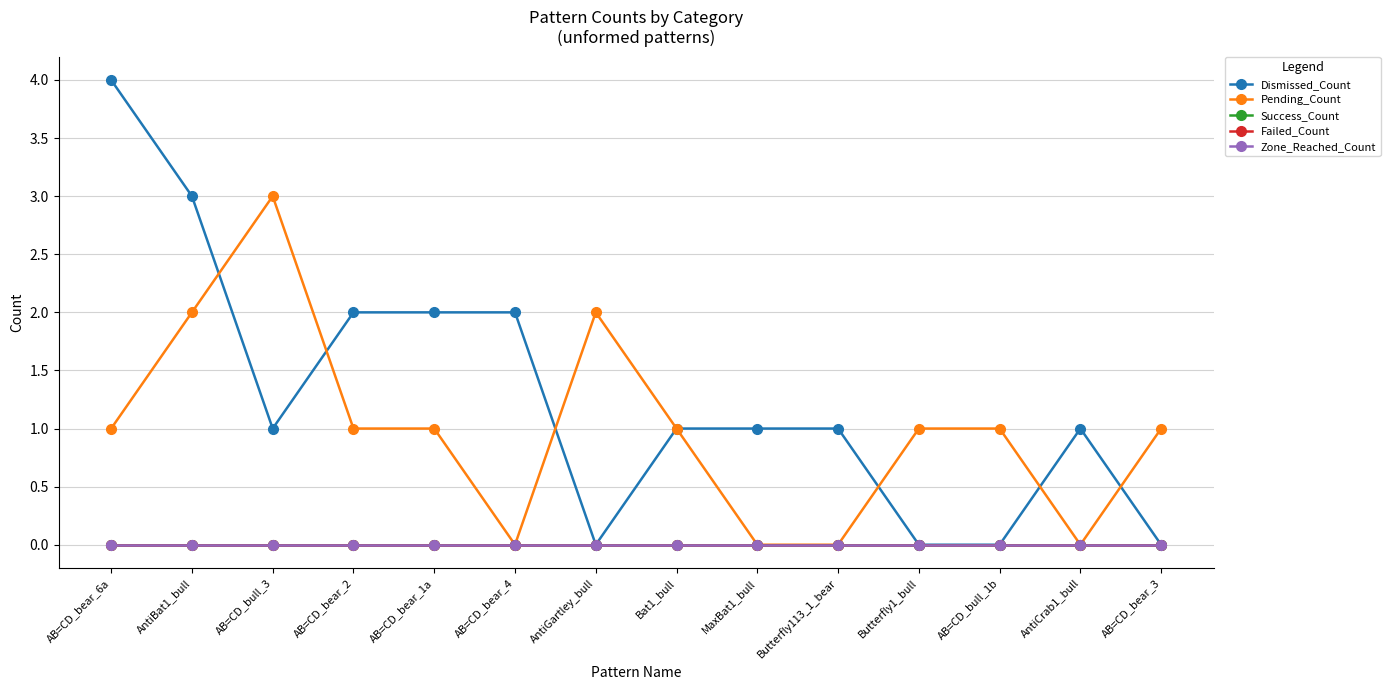

Does the chart have visible grid lines?

Yes